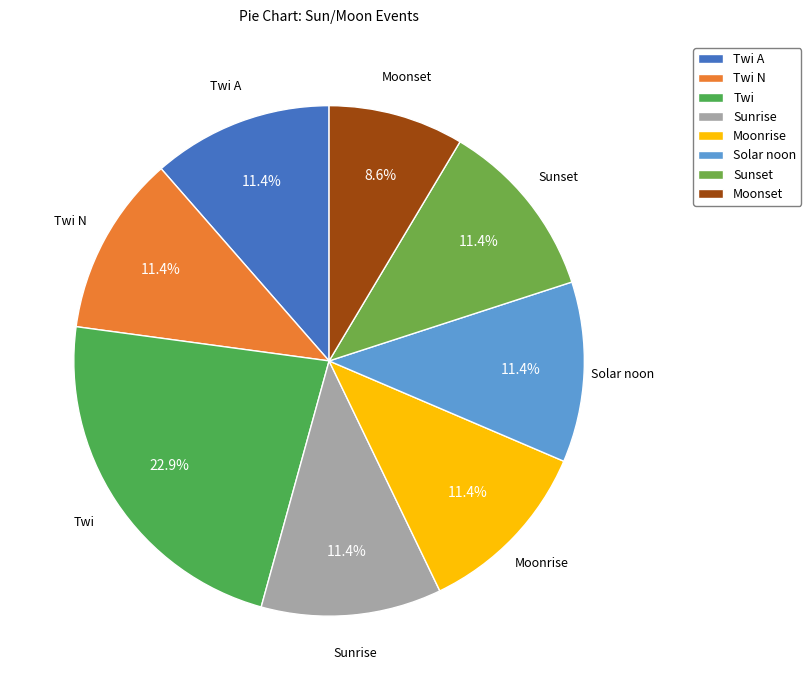

How much of the chart is everything except Moonset?

91.4%